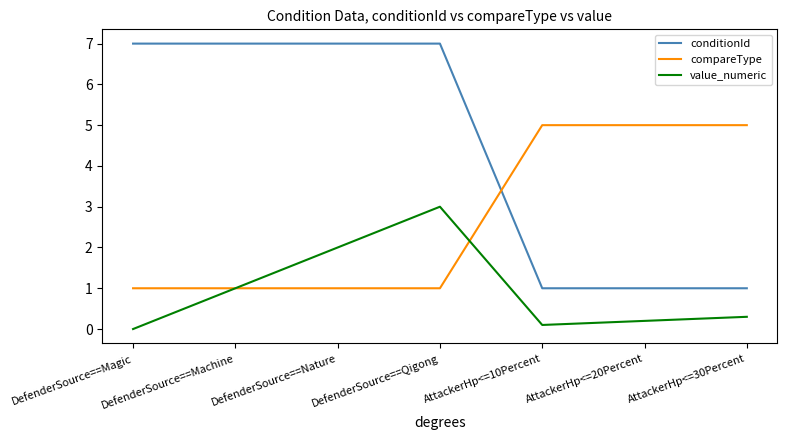

Which series has the largest total across all categories?

conditionId